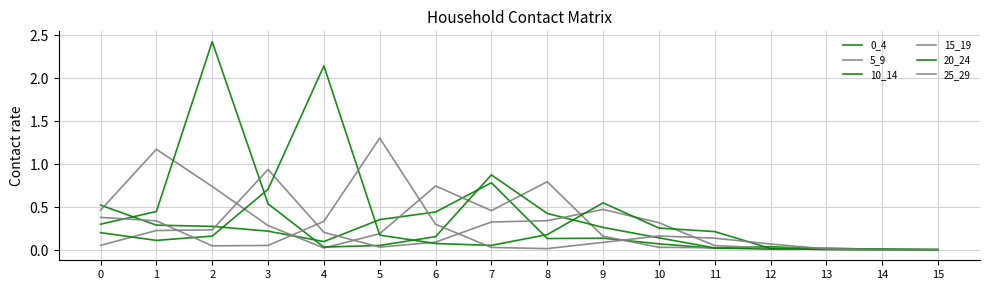

Does the chart have visible grid lines?

Yes